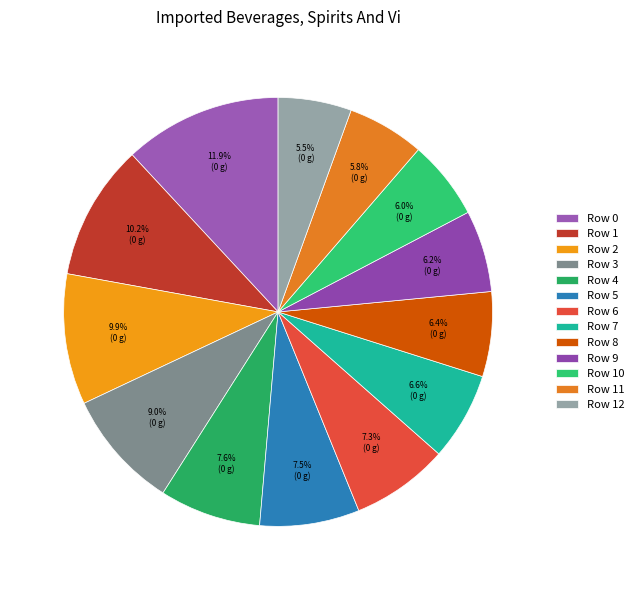

Is there a majority slice in this chart?

No